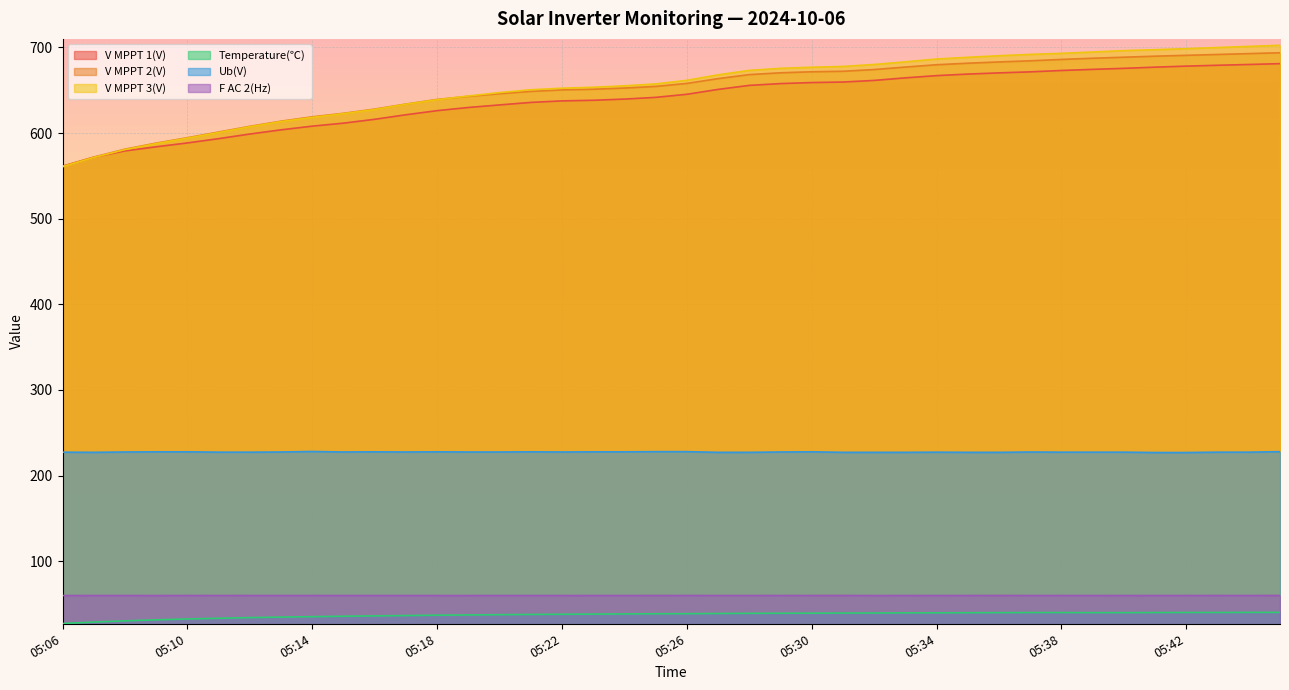

At which label is Ub(V) closest to 227?

05:41